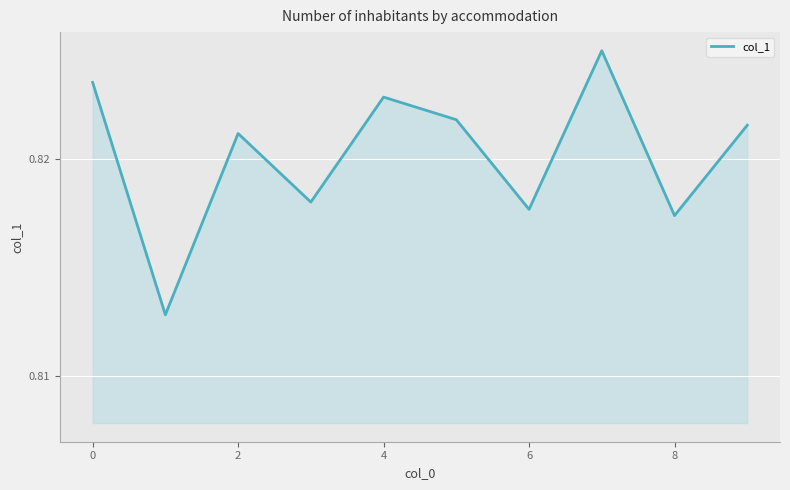

Reading left to right, what are all the values shown in this chart?

0.8	0.8	0.8	0.8	0.8	0.8	0.8	0.8	0.8	0.8